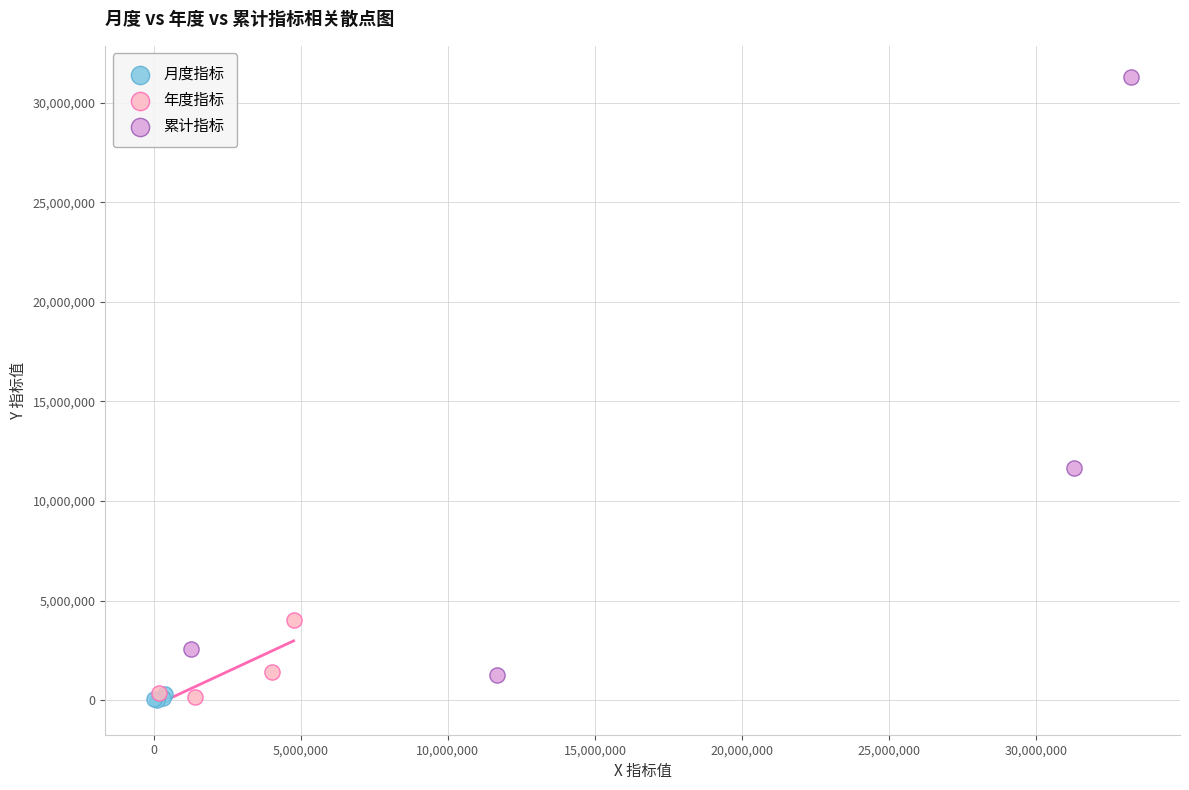

Which series has the widest spread of Y values?

累计指标